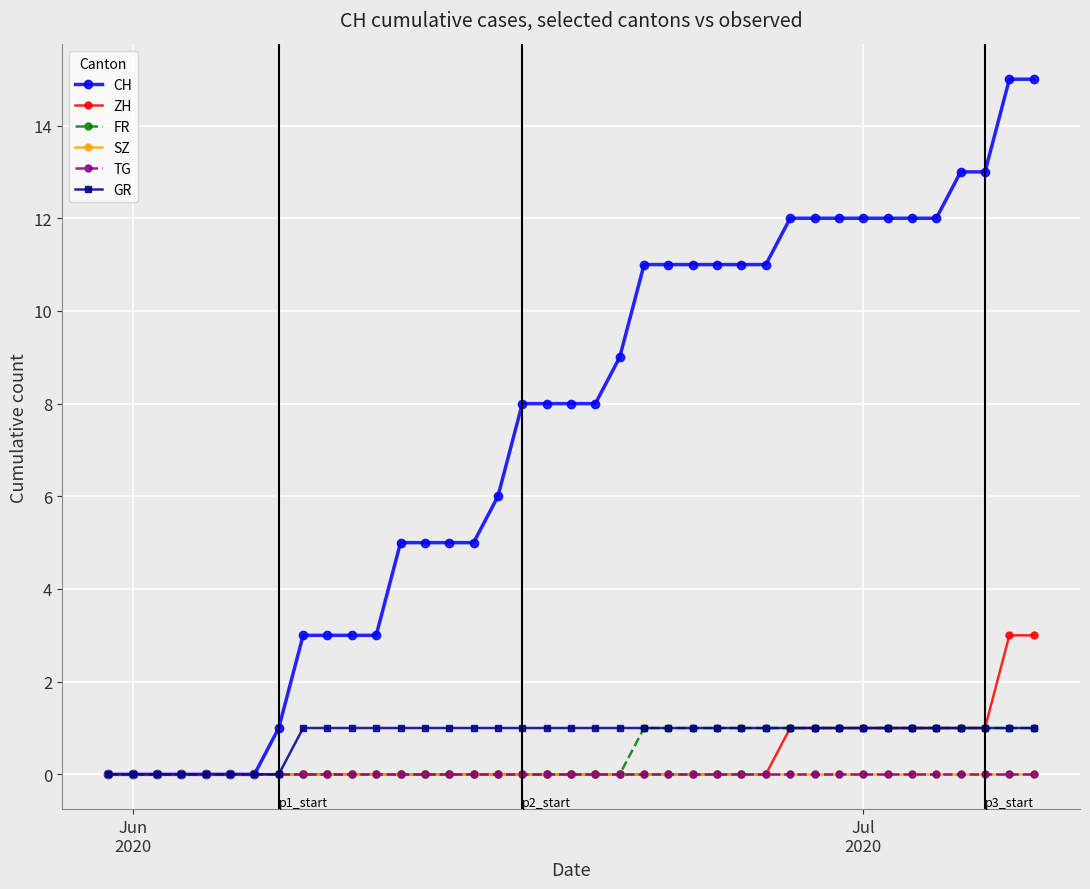

True or false: SZ and TG cross at least once.

False